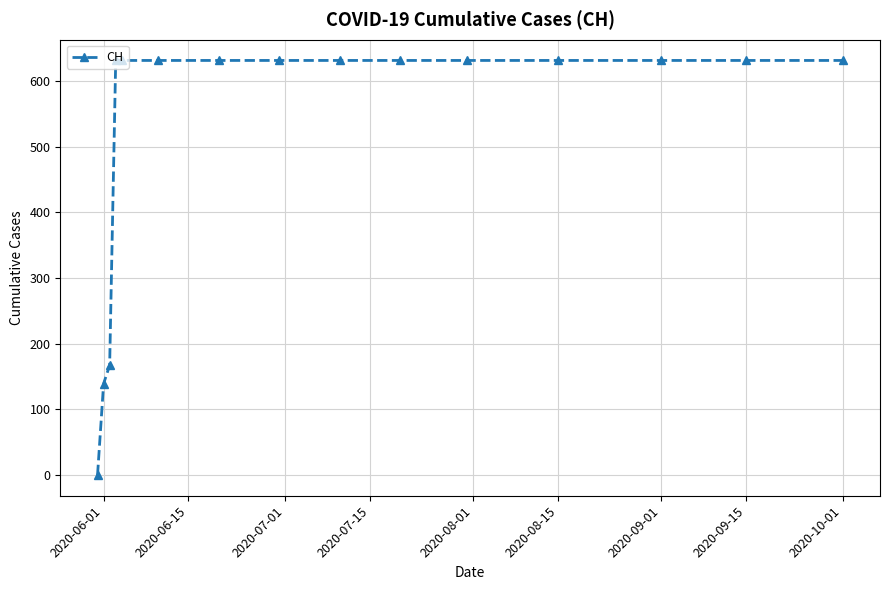

What is the value of the 11th point from the left?

631